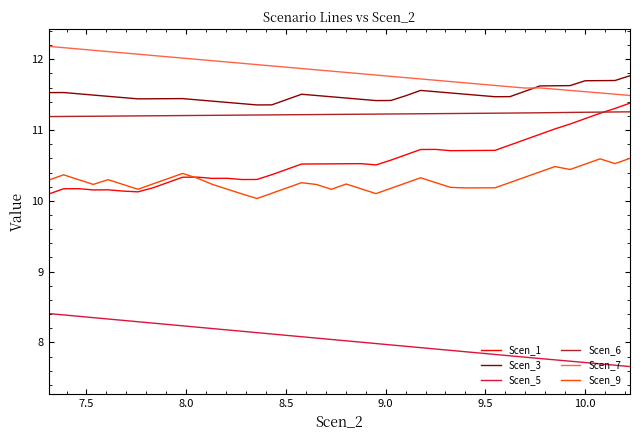

What is the highest value of the Scen_5 series?

8.4